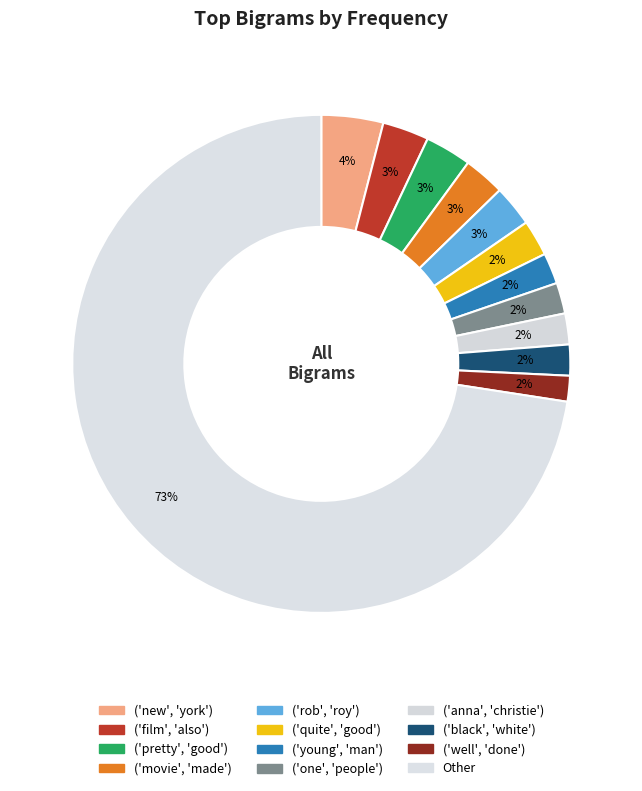

Rank the categories by value from lowest to highest.

('well', 'done'), ('young', 'man'), ('one', 'people'), ('anna', 'christie'), ('black', 'white'), ('quite', 'good'), ('movie', 'made'), ('rob', 'roy'), ('film', 'also'), ('pretty', 'good'), ('new', 'york'), Other